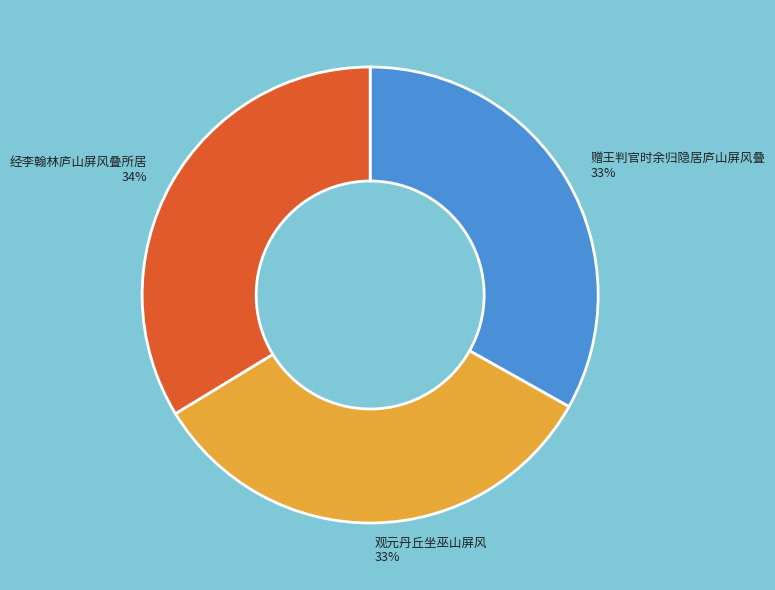

To the nearest percent, what is the difference between the largest and smallest slice percentages?

1%